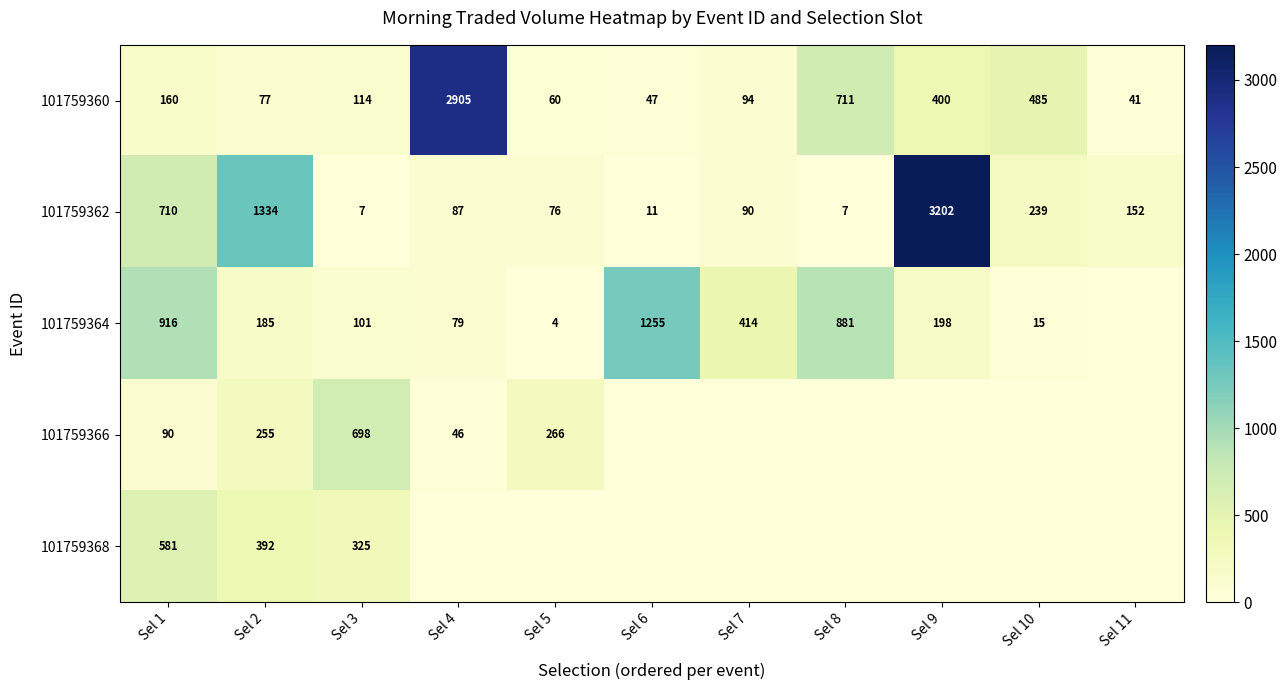

What is the total value across all series at Sel 2?

2243